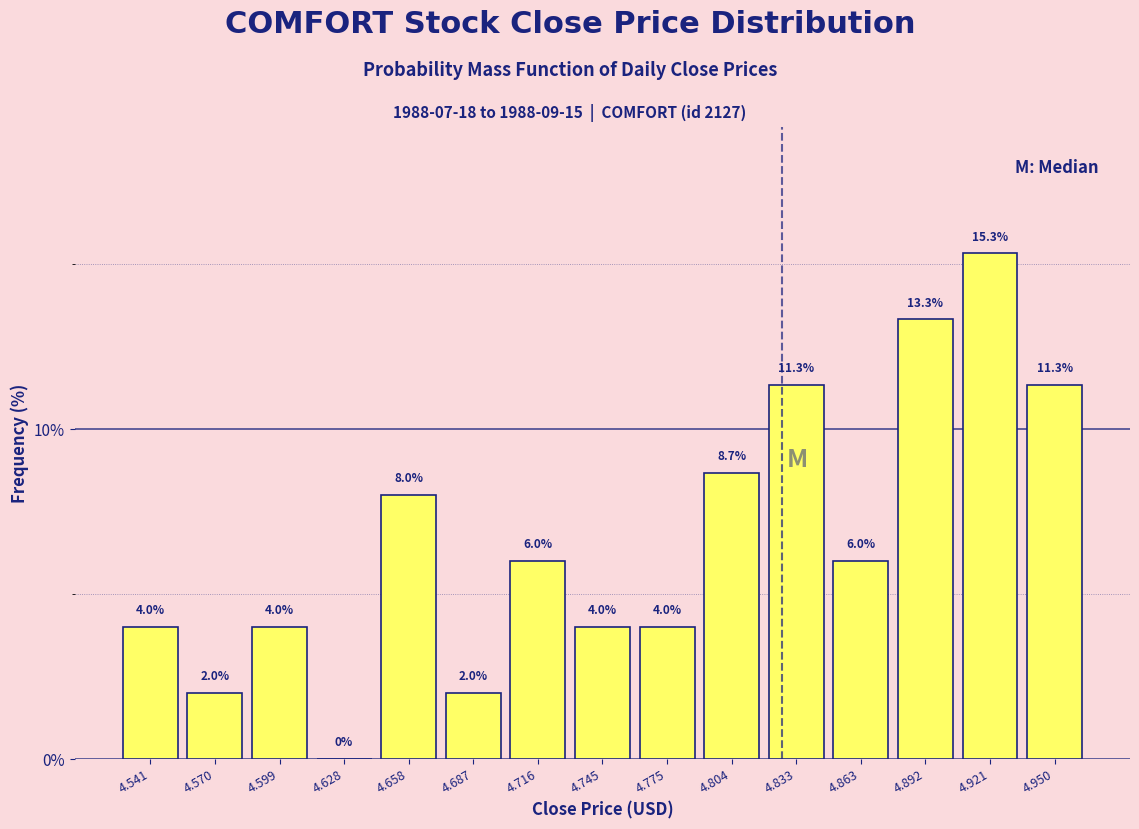

Reading left to right, transcribe this chart: for each bar, give the range it covers on the x-axis and its height. The bar edges are not printed on the chart, so give them approximately, as read against the axis.

4.525 to 4.555: 4.0
4.555 to 4.585: 2.0
4.585 to 4.615: 4.0
4.615 to 4.645: 0.0
4.645 to 4.670: 8.0
4.670 to 4.700: 2.0
4.700 to 4.730: 6.0
4.730 to 4.760: 4.0
4.760 to 4.790: 4.0
4.790 to 4.820: 8.7
4.820 to 4.850: 11.3
4.850 to 4.875: 6.0
4.875 to 4.905: 13.3
4.905 to 4.935: 15.3
4.935 to 4.965: 11.3